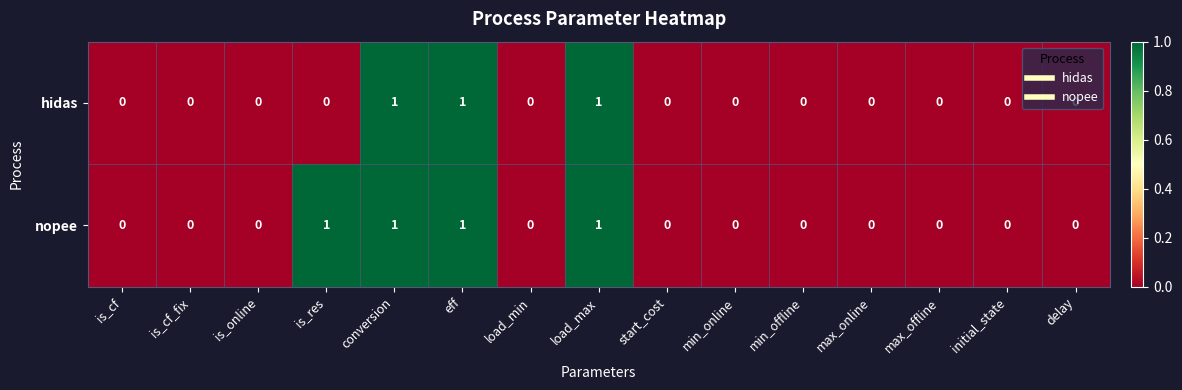

Which series has the largest total across all categories?

nopee